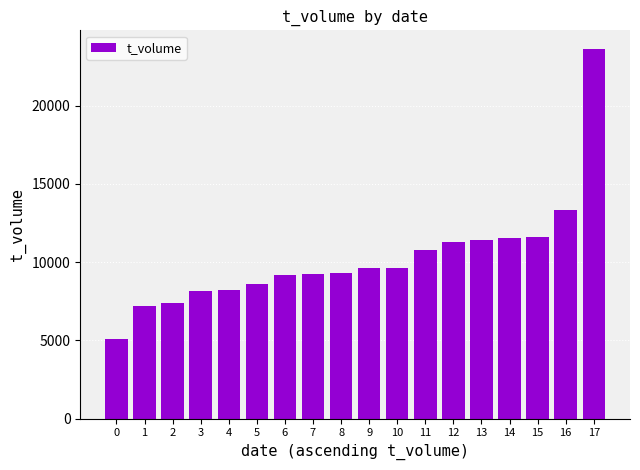

What is the average value?

10294